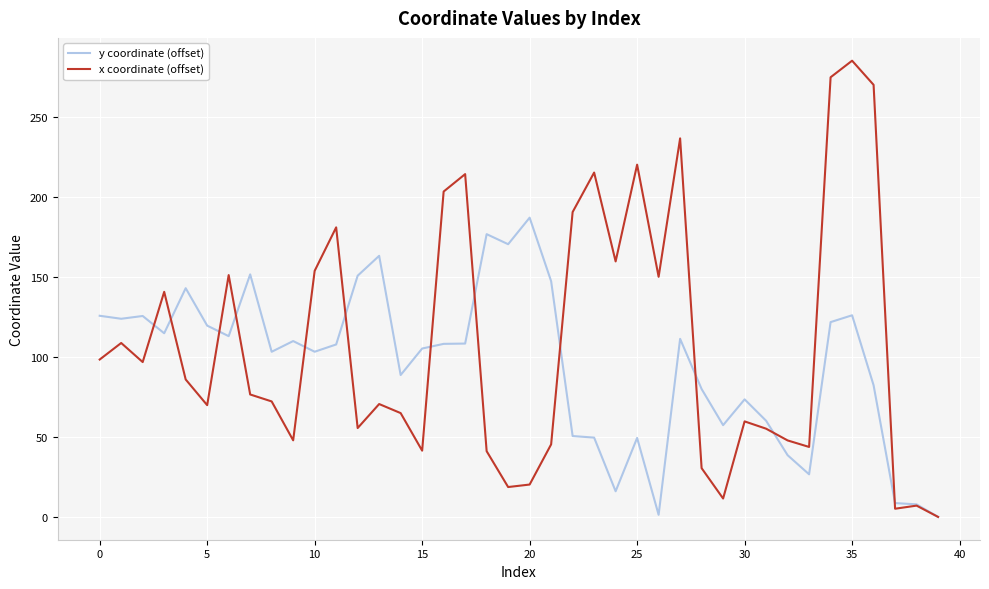

Rank the series by their average value, from highest to lowest.

x coordinate (offset), y coordinate (offset)